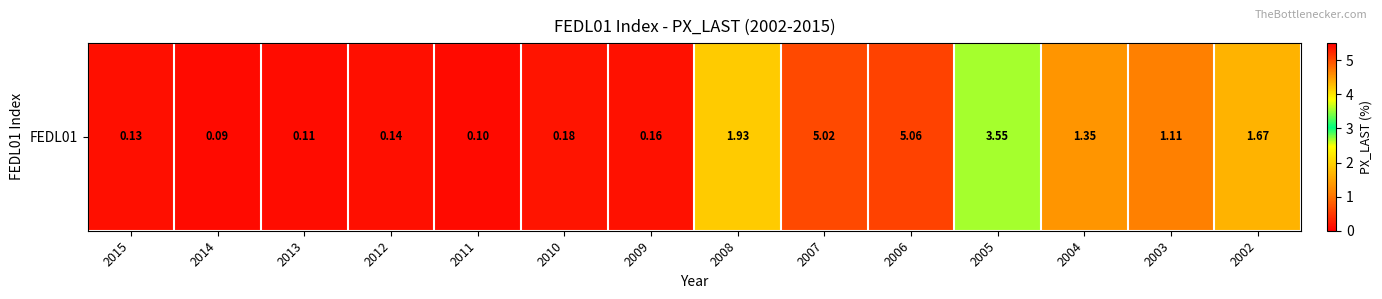

How many data points are above 1?

7